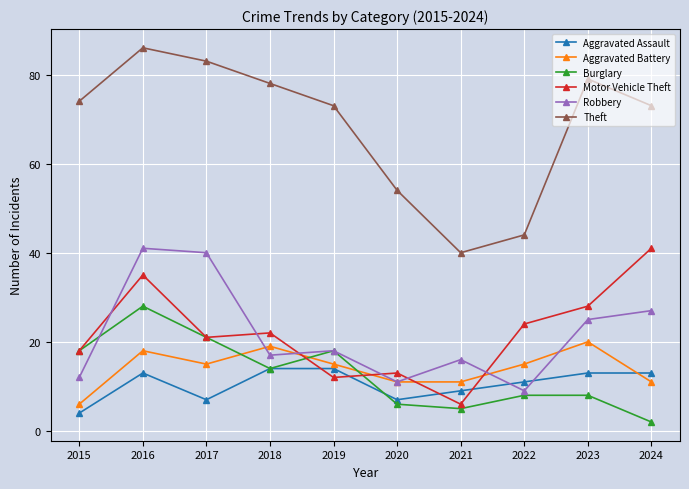

At which label is Robbery closest to 25?

2023